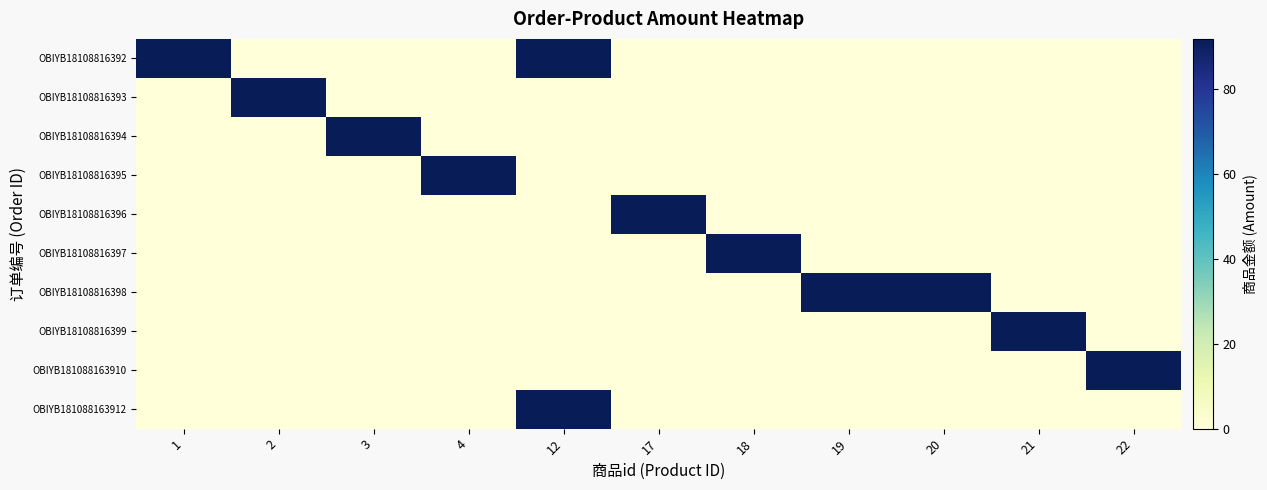

Which series has the widest spread of values?

OBIYB18108816392